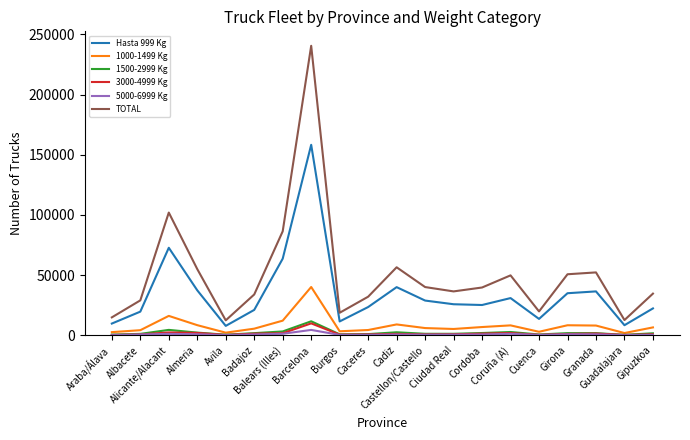

Which series changed the most between Almeria and Ciudad Real?

TOTAL